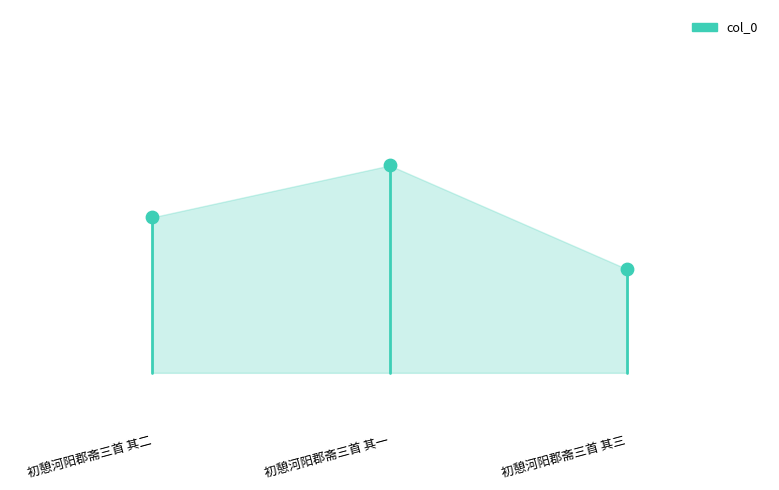

What is the change in value from 初憩河阳郡斋三首 其二 to 初憩河阳郡斋三首 其一?

+3